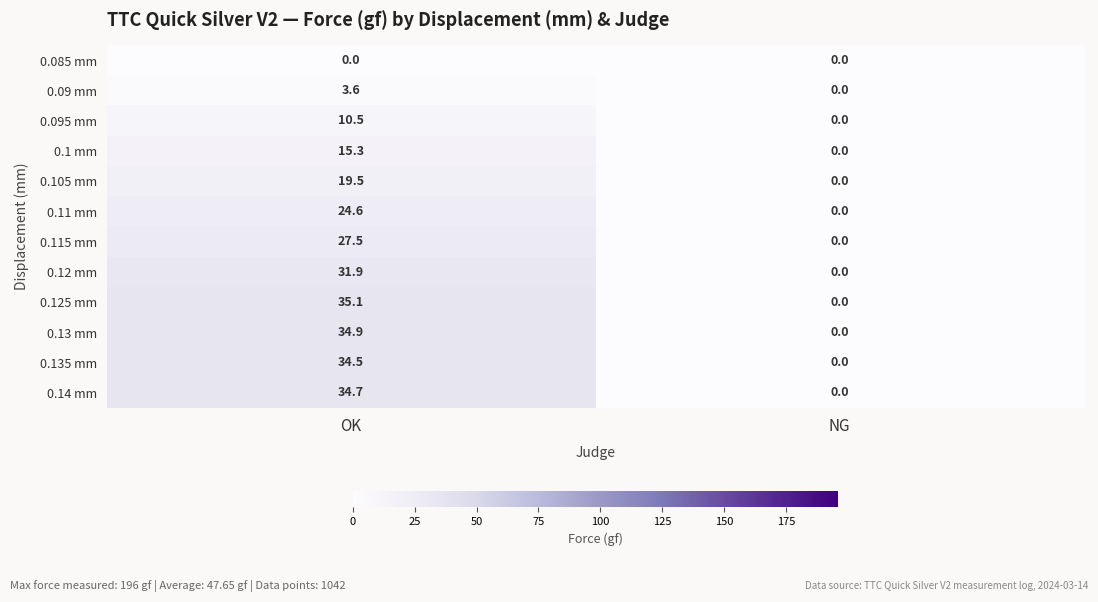

Reading left to right, transcribe all the data shown in this chart.

0.085 mm: 0.0	0.0
0.09 mm: 3.6	0.0
0.095 mm: 10.5	0.0
0.1 mm: 15.3	0.0
0.105 mm: 19.5	0.0
0.11 mm: 24.6	0.0
0.115 mm: 27.5	0.0
0.12 mm: 31.9	0.0
0.125 mm: 35.1	0.0
0.13 mm: 34.9	0.0
0.135 mm: 34.5	0.0
0.14 mm: 34.7	0.0